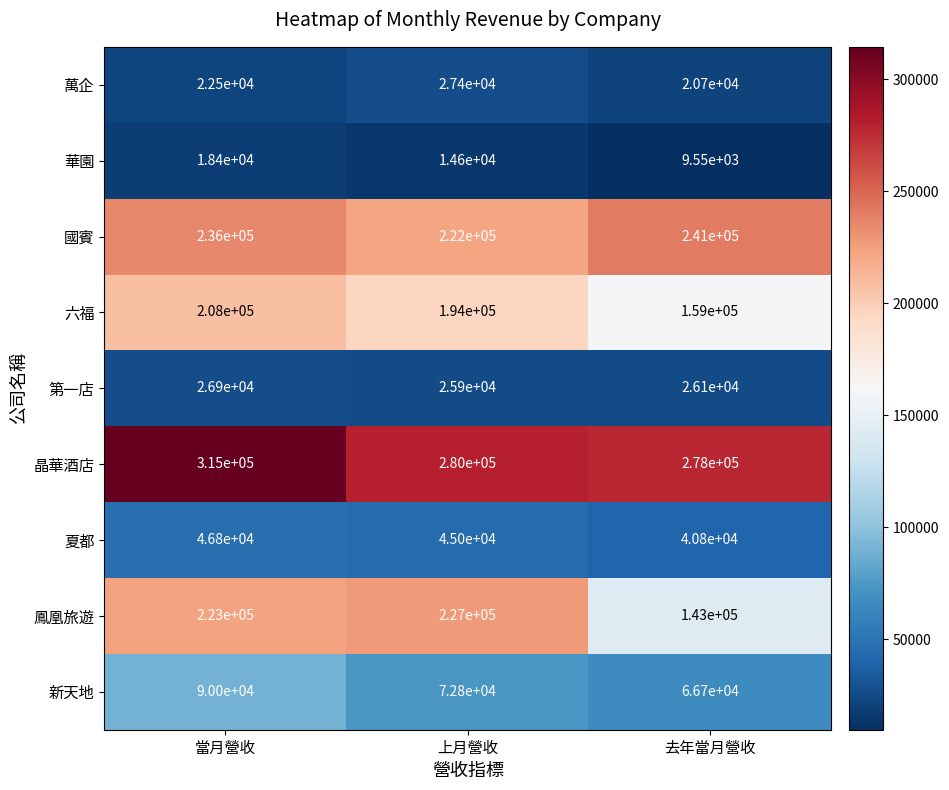

List the labels in order of 六福 value, largest first.

當月營收, 上月營收, 去年當月營收